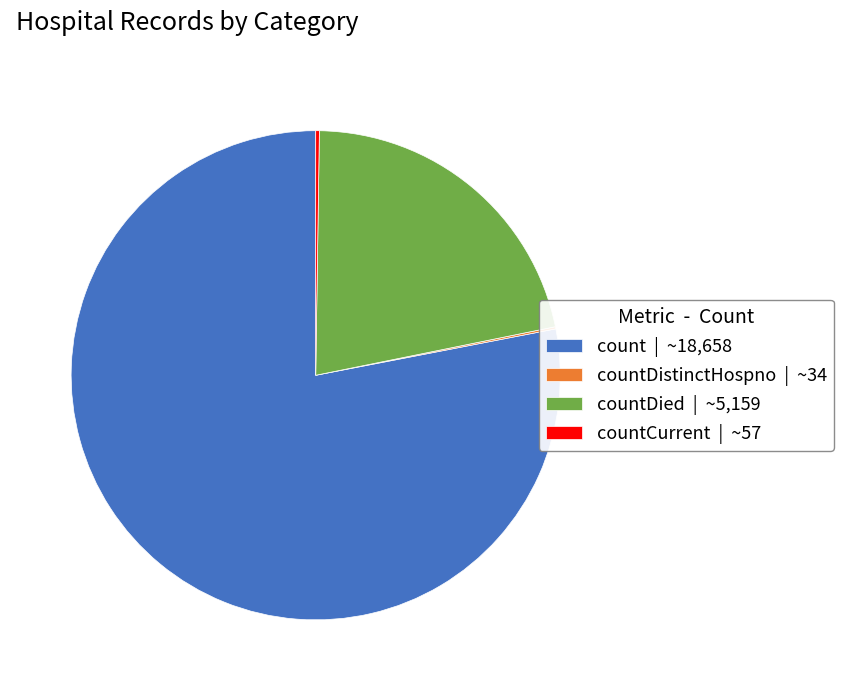

Which slice is the largest?

count | ~18,658